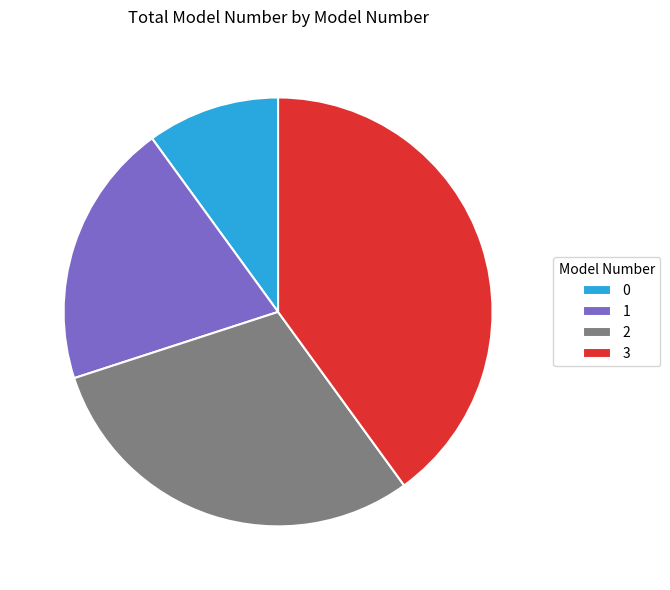

Approximately how many times larger is the value at 0 compared to 2?

0.3